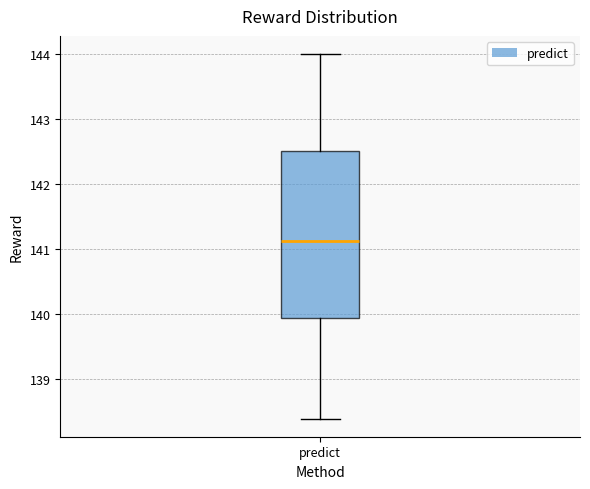

Read this box plot against the y-axis: the position of the median line, the range covered by the box, and the ends of both whiskers. The values are not printed on the chart, so give them approximately, as read against the axis.

median 141.1, box 139.9 to 142.5, whiskers 138.4 to 144.0